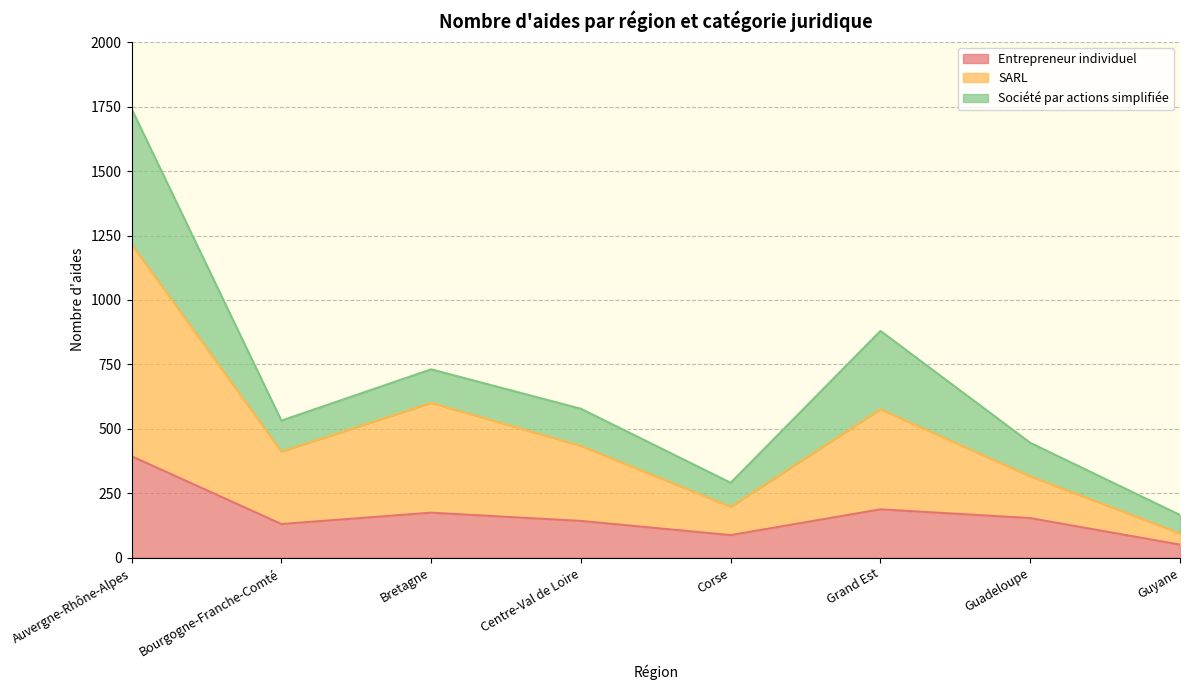

True or false: Entrepreneur individuel and SARL intersect in this chart.

False